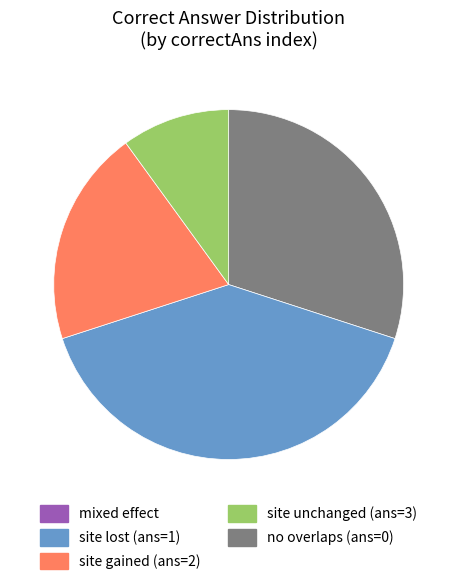

Is there any slice that represents more than half of the pie?

No